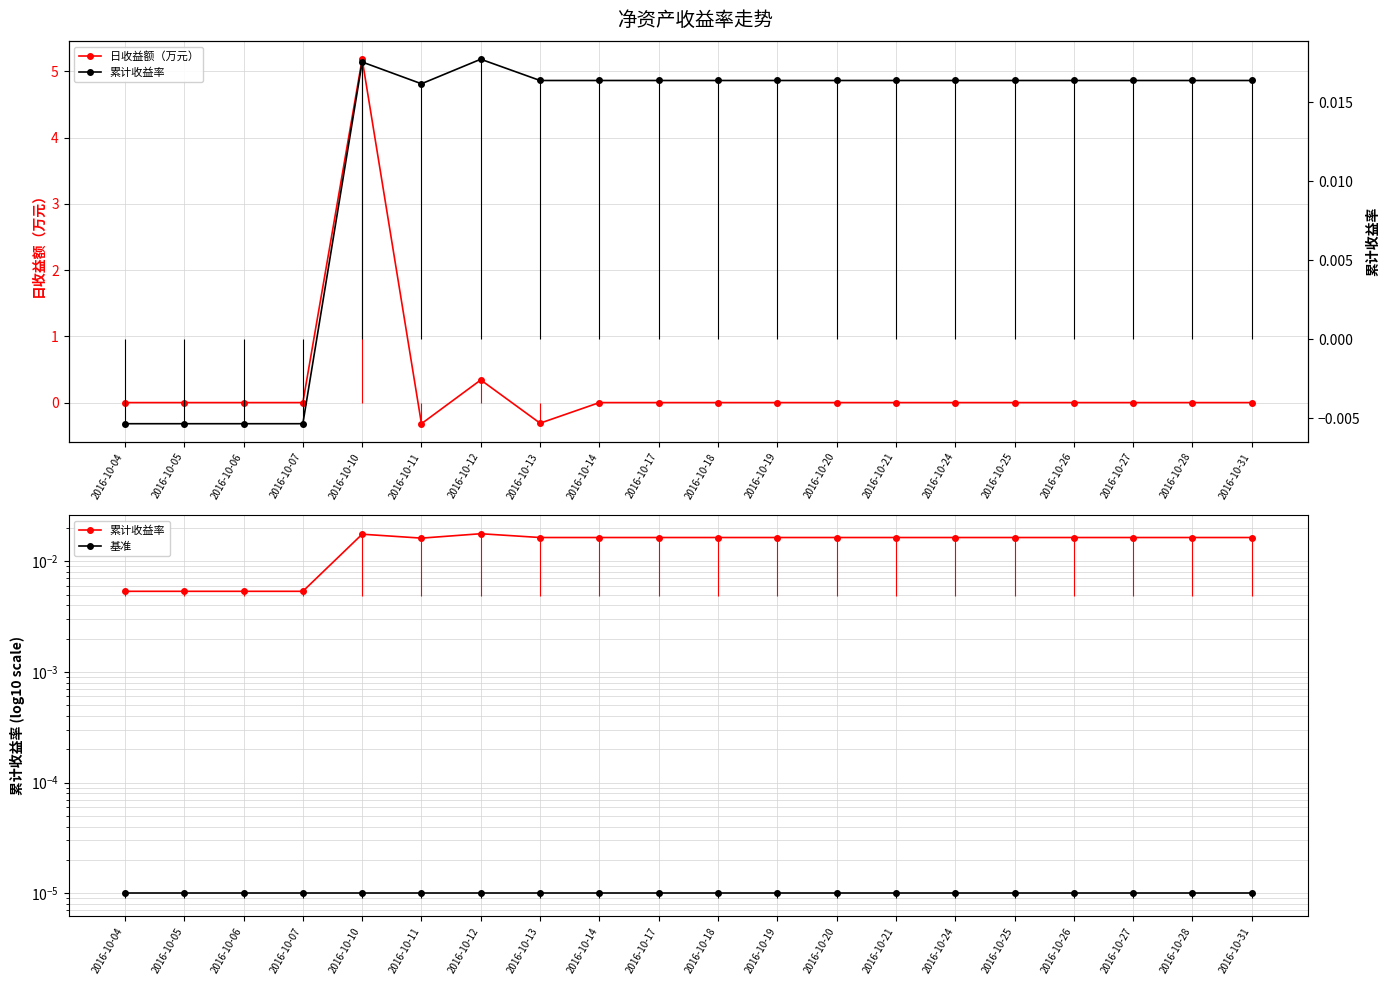

How many interior local valleys does the 日收益额（万元） series have?

2